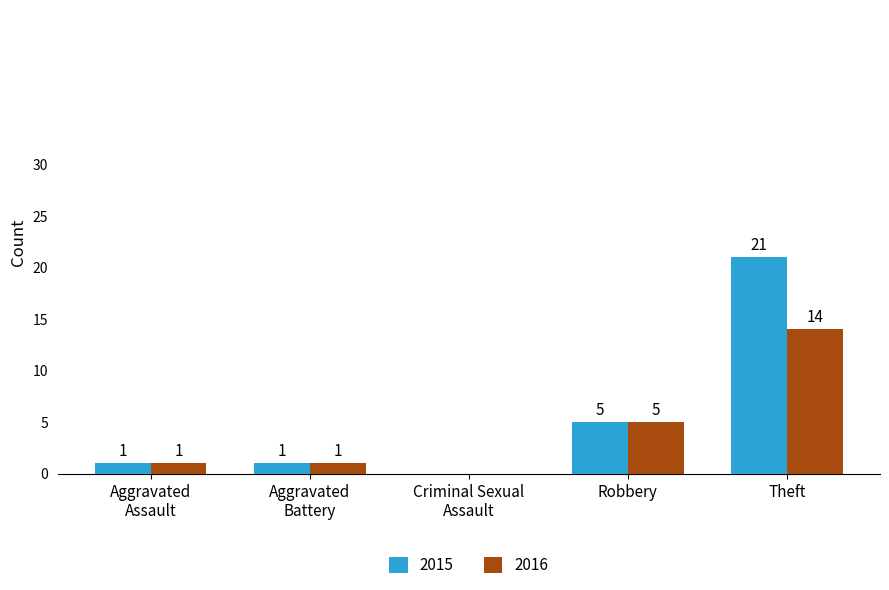

What is the greatest value displayed?

21